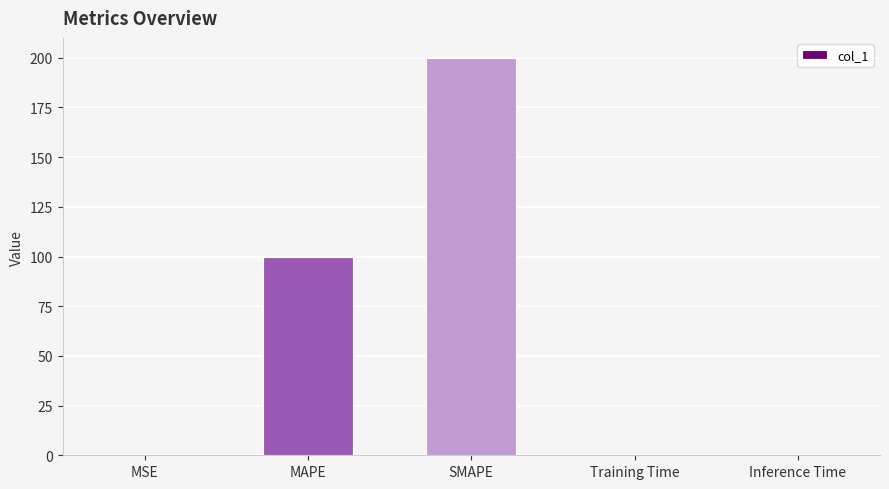

Between MAPE and SMAPE, which is larger?

SMAPE